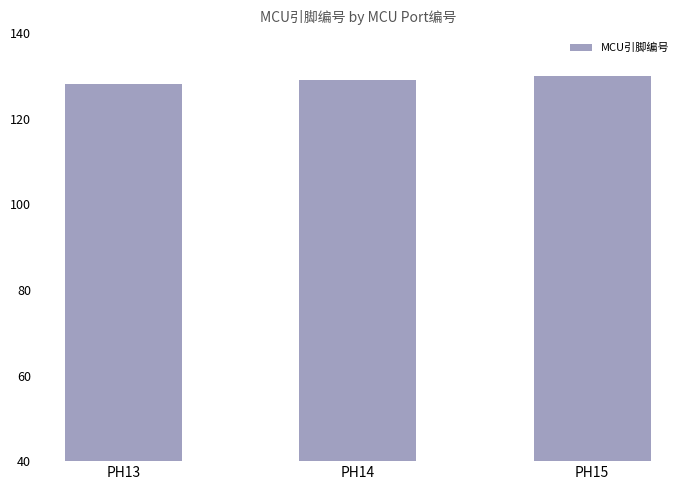

Are the bars horizontal?

No